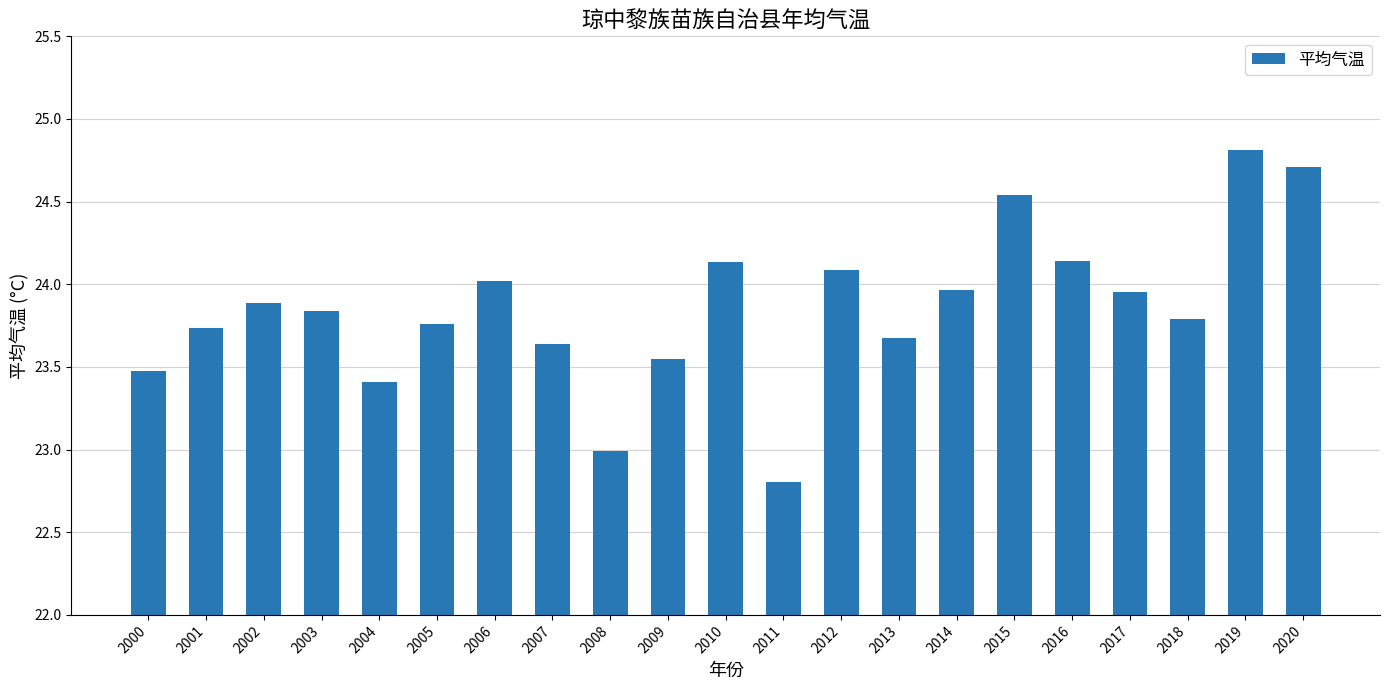

What is the change in value from 2012 to 2016?

+0.1